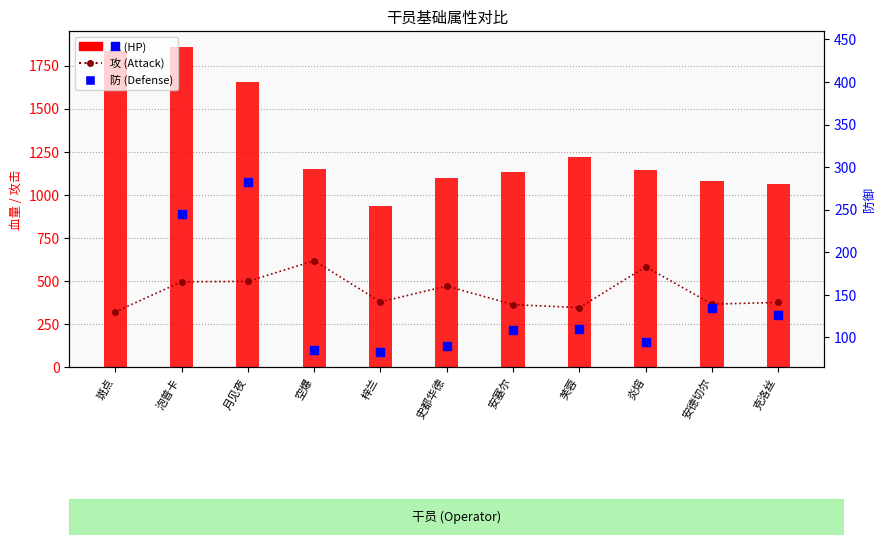

What are all the series names shown in the legend?

攻 (Attack), 血 (HP), 防 (Defense)